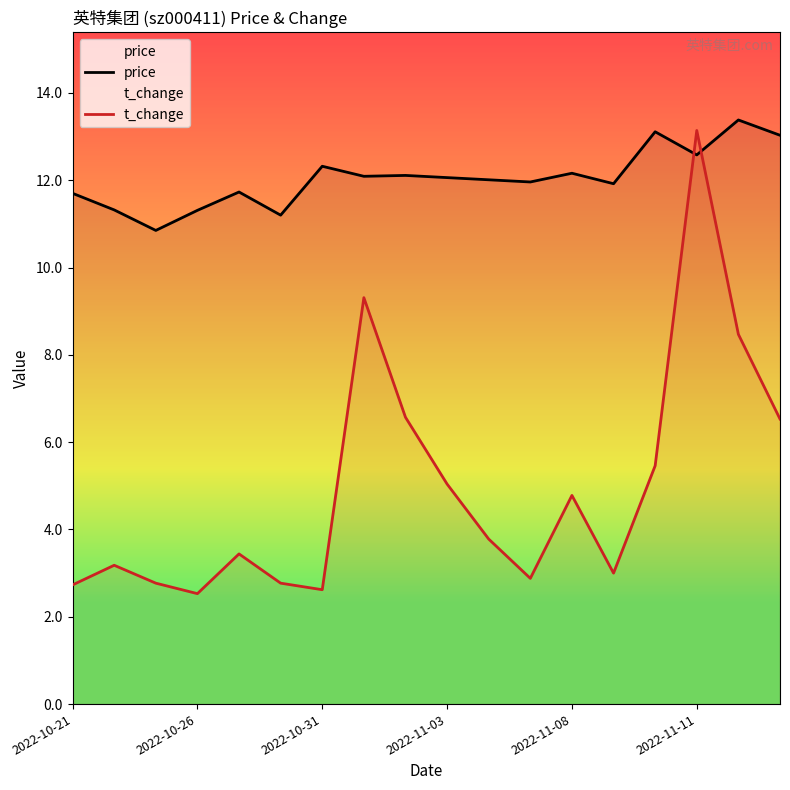

Reading left to right, extract all data points from this chart.

price: 11.7	11.3	10.8	11.3	11.7	11.2	12.3	12.1	12.1	12.1	12.0	12.0	12.2	11.9	13.1	12.6	13.4	13.0
t_change: 2.7	3.2	2.8	2.5	3.4	2.8	2.6	9.3	6.6	5.0	3.8	2.9	4.8	3.0	5.5	13.1	8.5	6.5